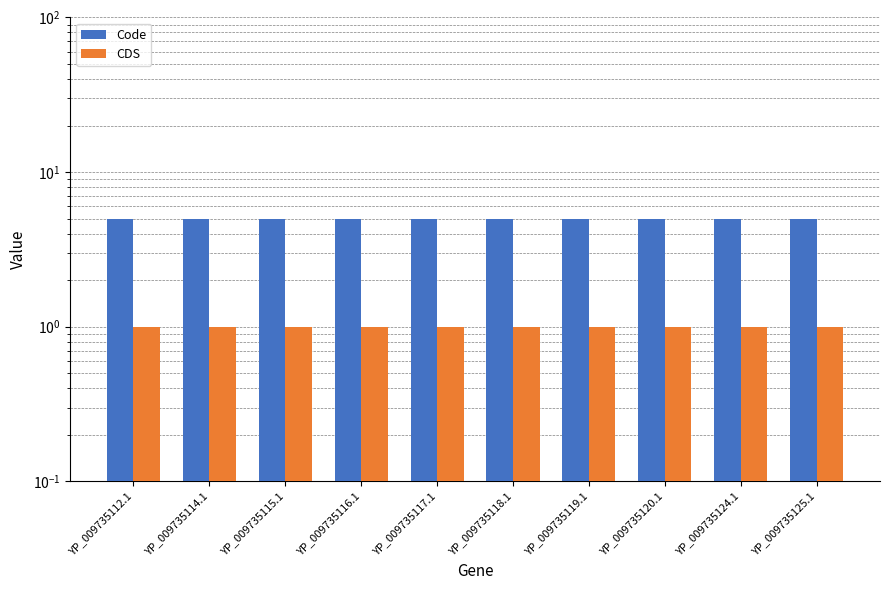

What is the label of the 6th bar from the right?

YP_009735117.1